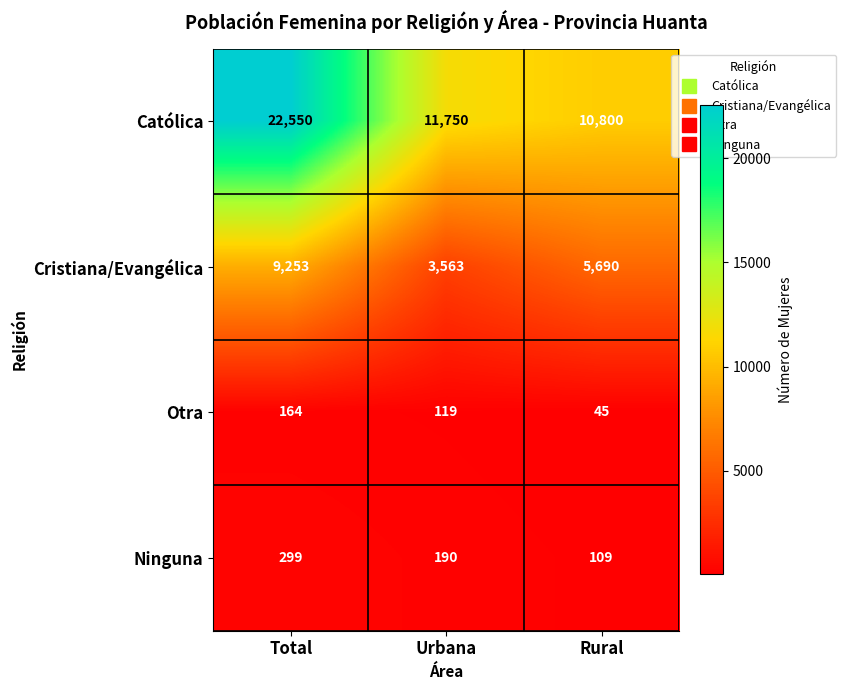

Which series has the largest total across all categories?

Católica